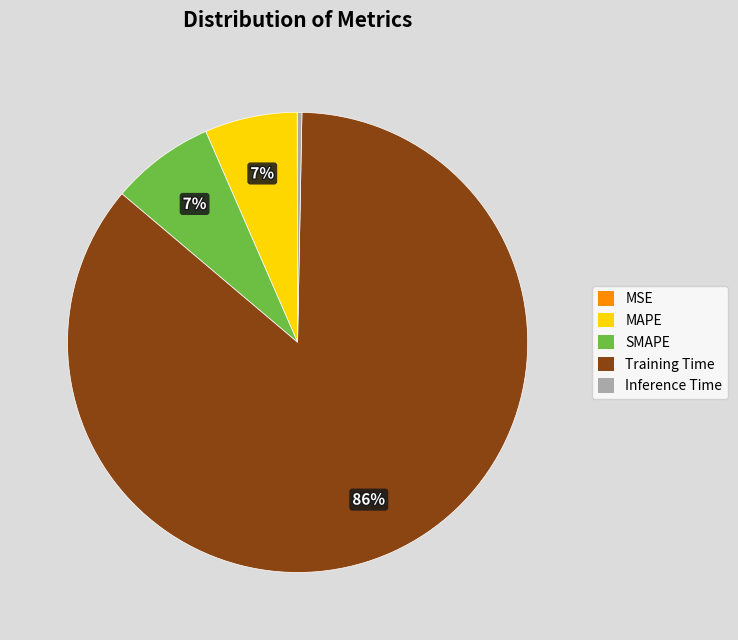

Which slice is the largest?

Training Time